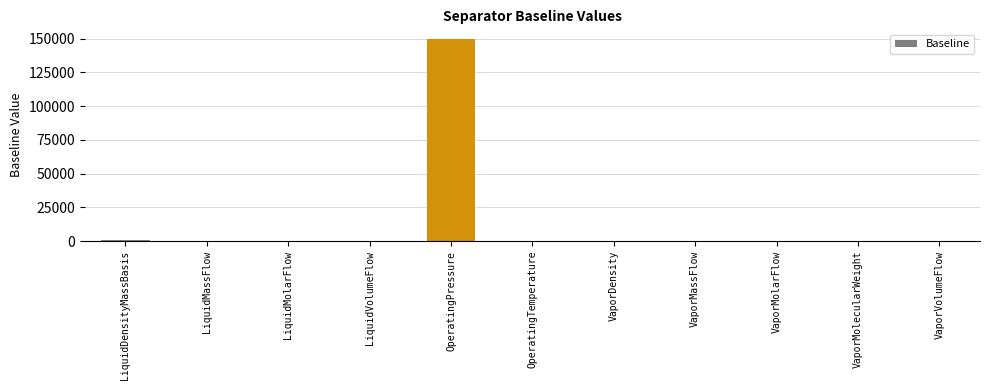

Read the value at OperatingPressure.

149354.1